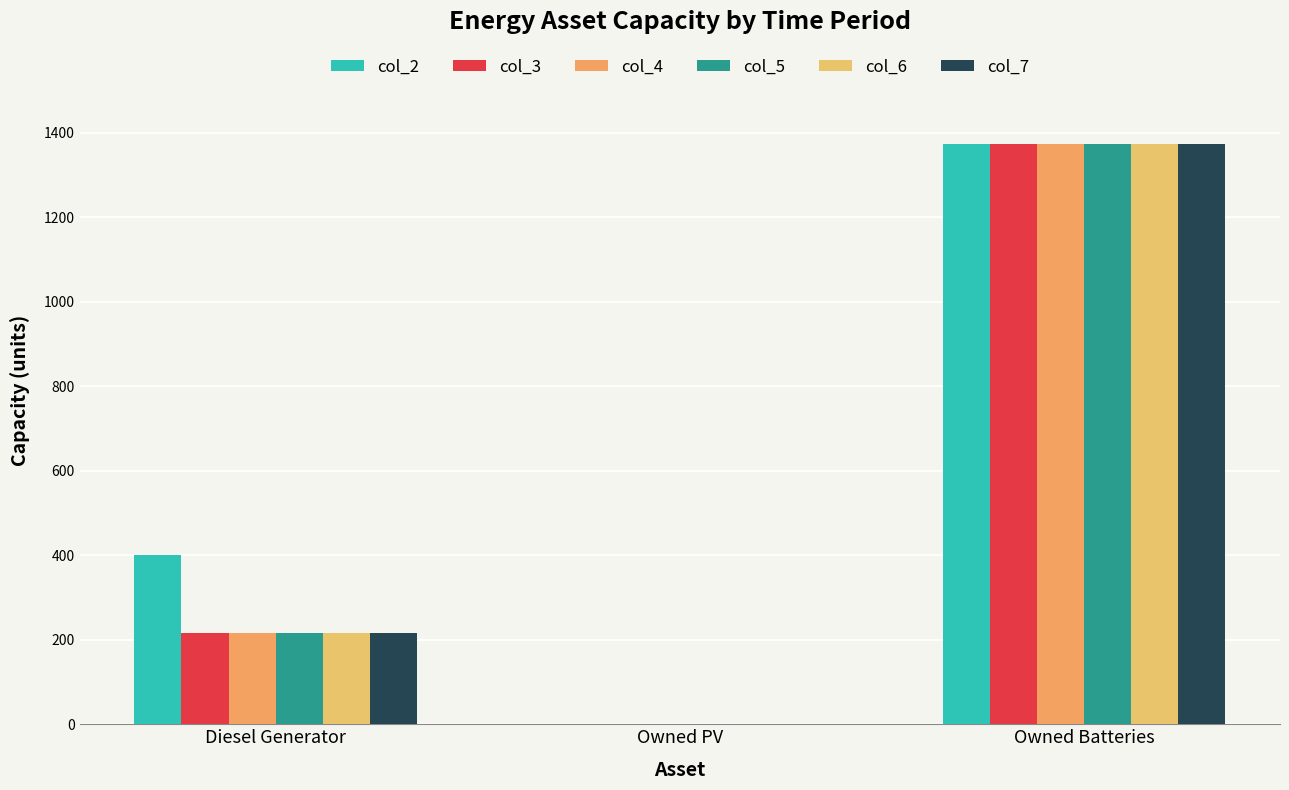

The col_6 series shows 502 at Owned Batteries. True or false?

False